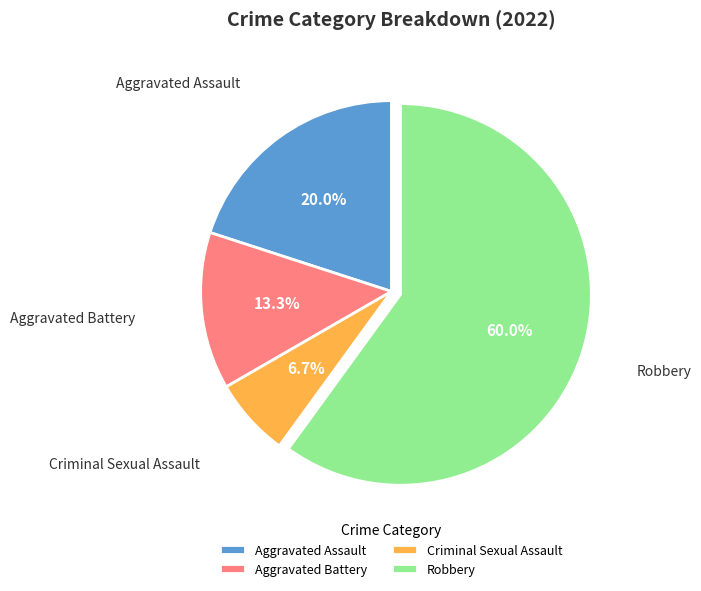

Which slice is the largest?

Robbery